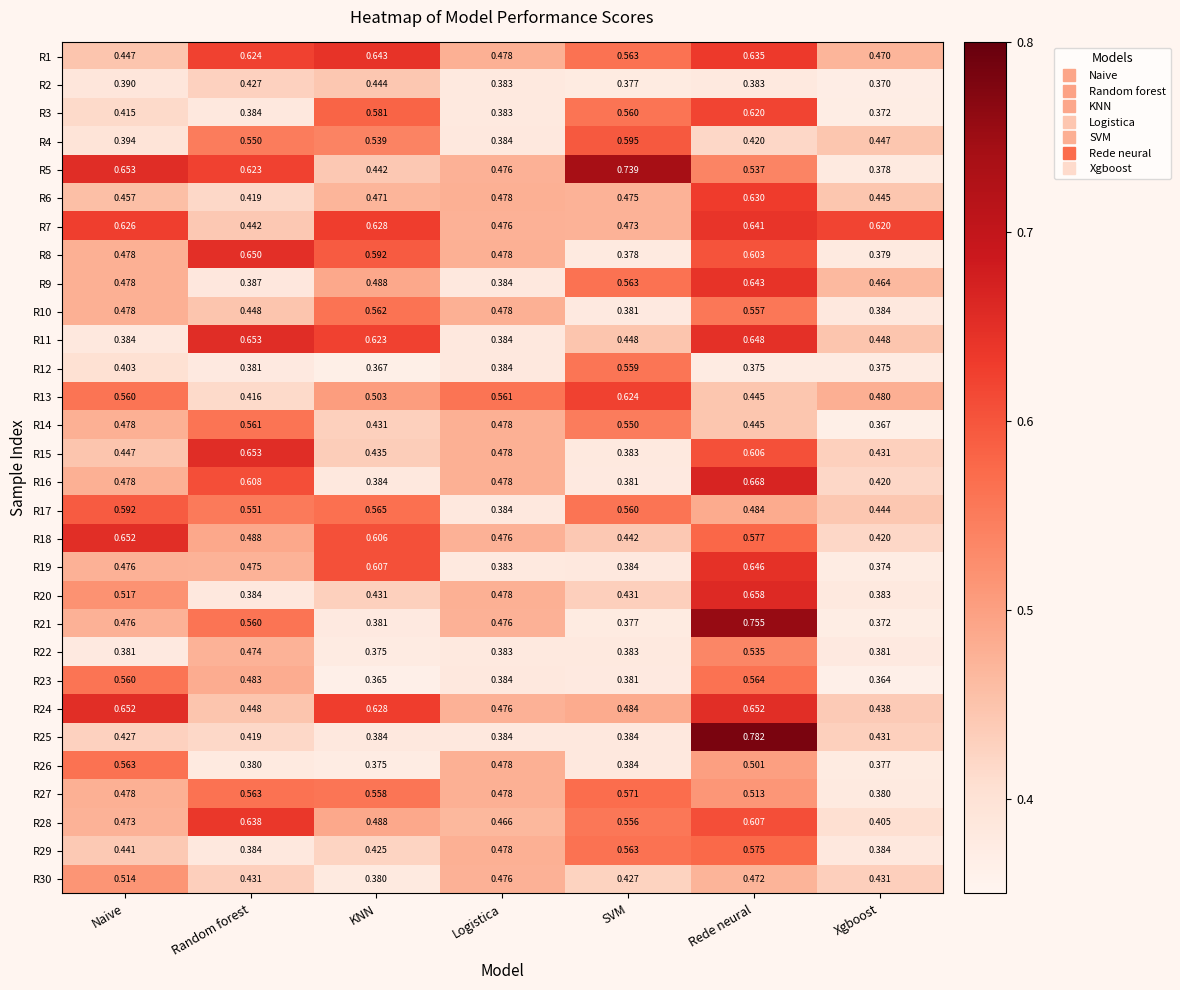

Where is R20 nearest to the value 0?

Xgboost